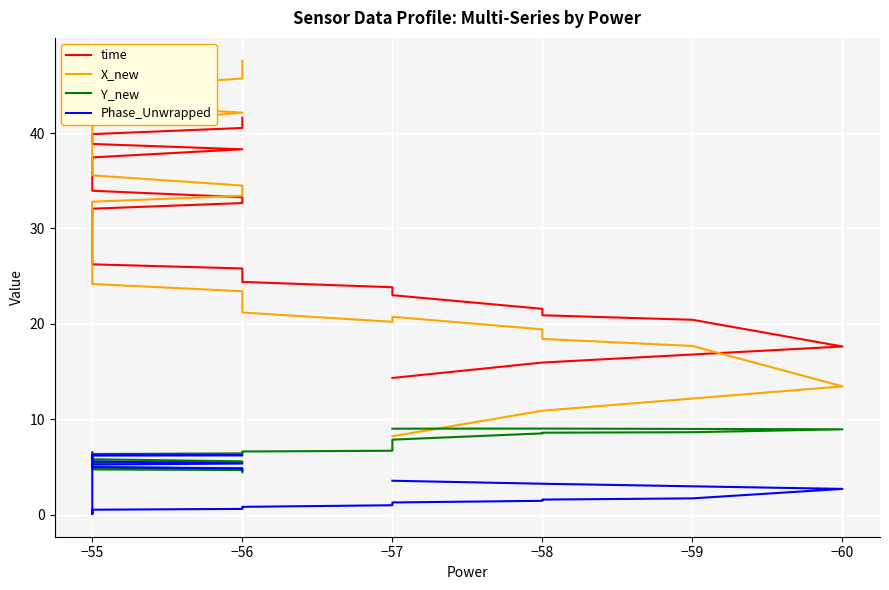

At how many categories does at least one series exceed 31?

20